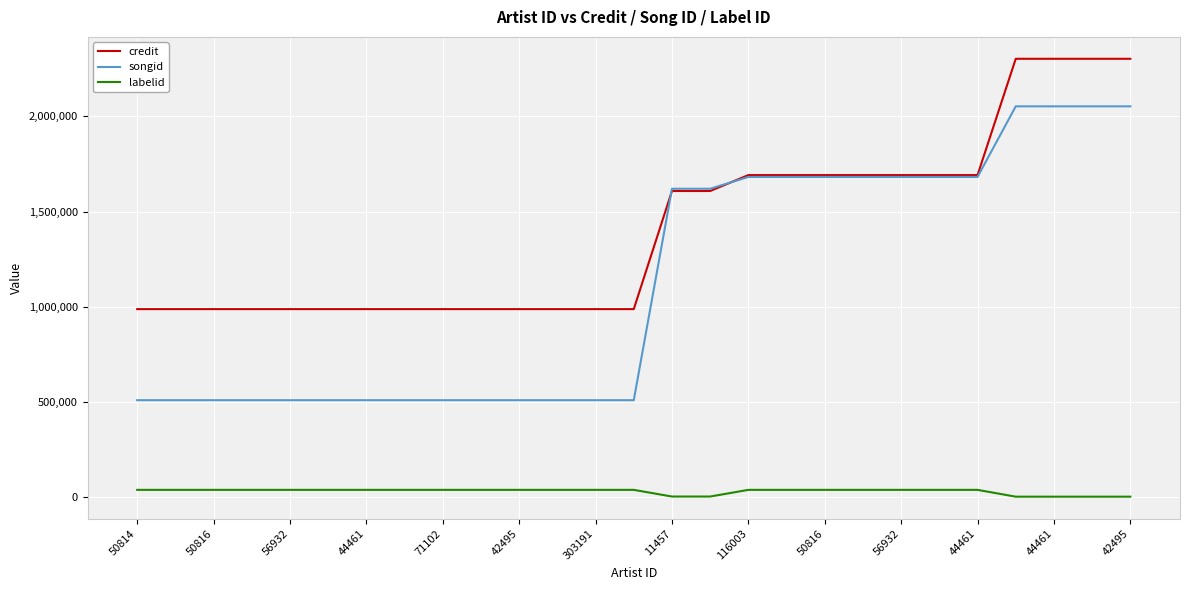

List the series in order of their overall mean, highest first.

credit, songid, labelid